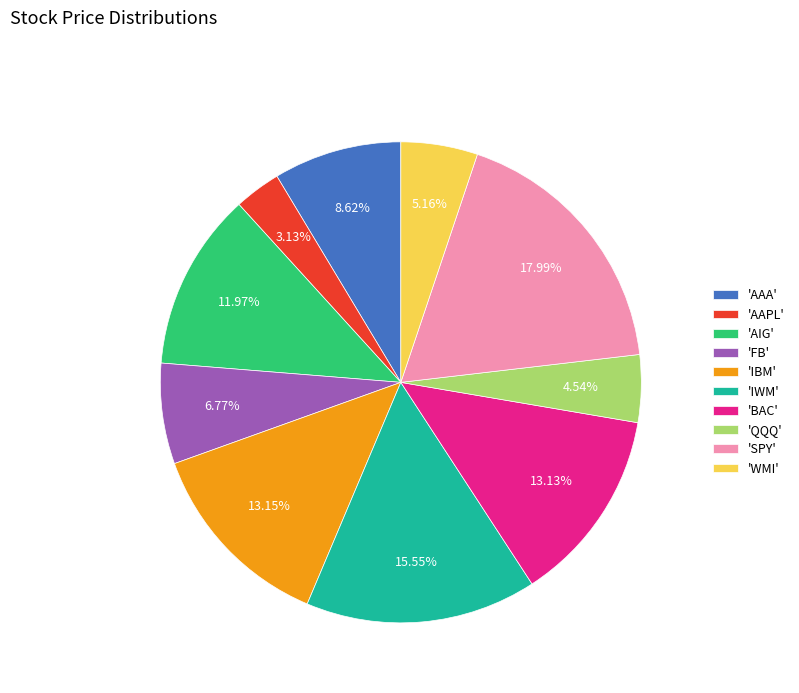

Combined, do 'IBM' and 'WMI' account for over 50%?

No